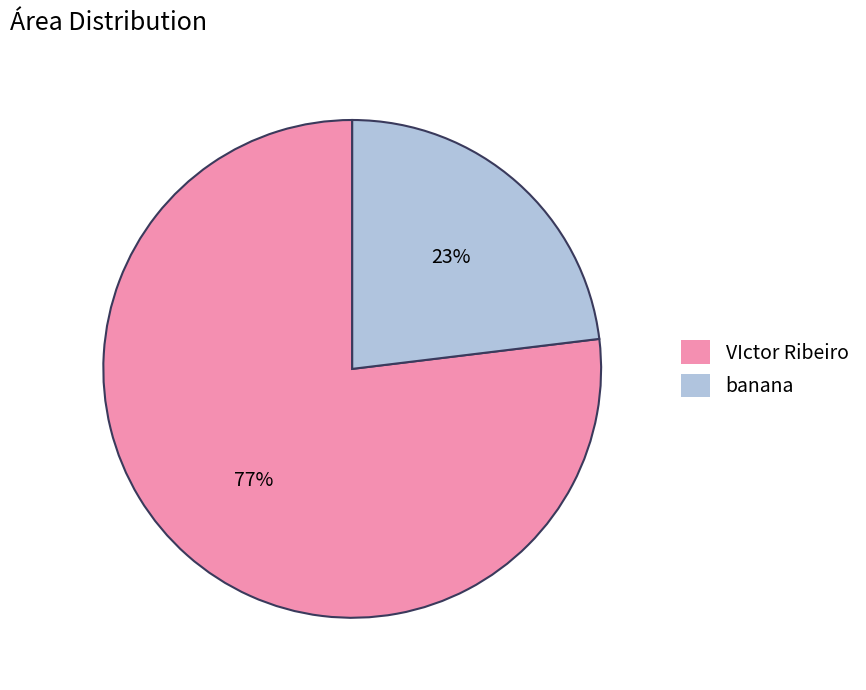

Rank the categories by value from lowest to highest.

banana, VIctor Ribeiro